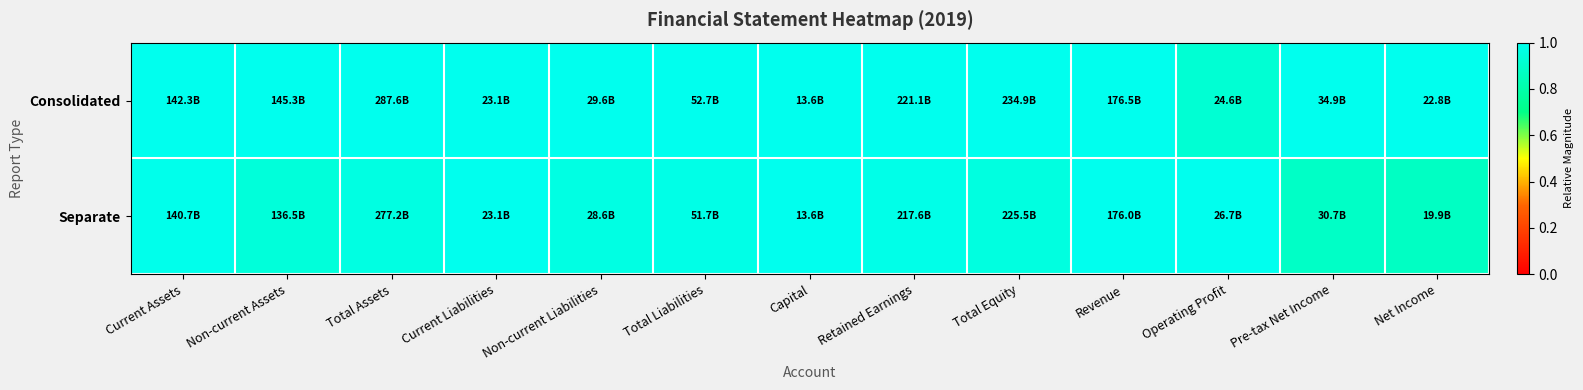

Reading left to right, what are all the values shown in this chart?

Consolidated: Current Assets=1.0	Non-current Assets=1.0	Total Assets=1.0	Current Liabilities=1.0	Non-current Liabilities=1.0	Total Liabilities=1.0	Capital=1.0	Retained Earnings=1.0	Total Equity=1.0	Revenue=1.0	Operating Profit=0.9	Pre-tax Net Income=1.0	Net Income=1.0
Separate: Current Assets=1.0	Non-current Assets=0.9	Total Assets=1.0	Current Liabilities=1.0	Non-current Liabilities=1.0	Total Liabilities=1.0	Capital=1.0	Retained Earnings=1.0	Total Equity=1.0	Revenue=1.0	Operating Profit=1.0	Pre-tax Net Income=0.9	Net Income=0.9